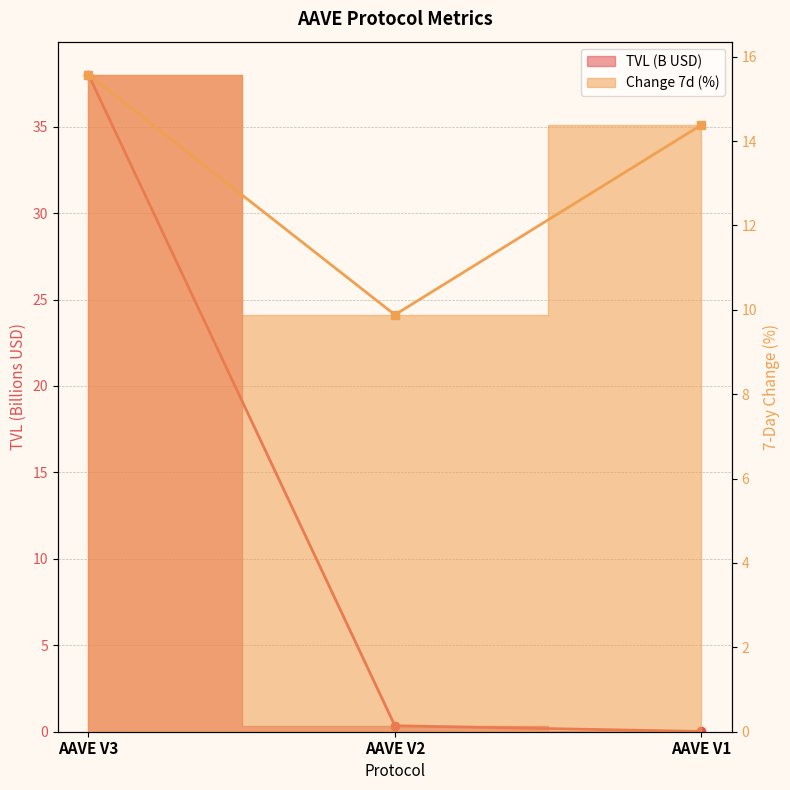

What is the value of the Change 7d (%) point at the 3rd from the left?

14.4